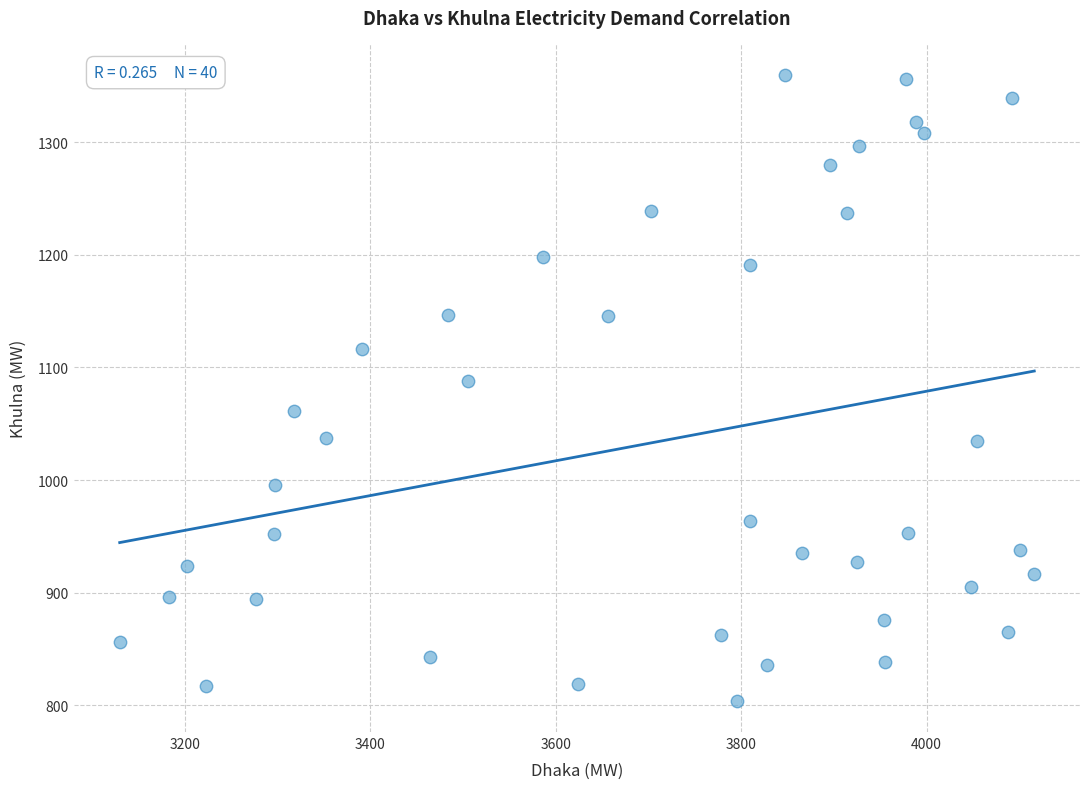

What is the range of X values (max minus min)?

986